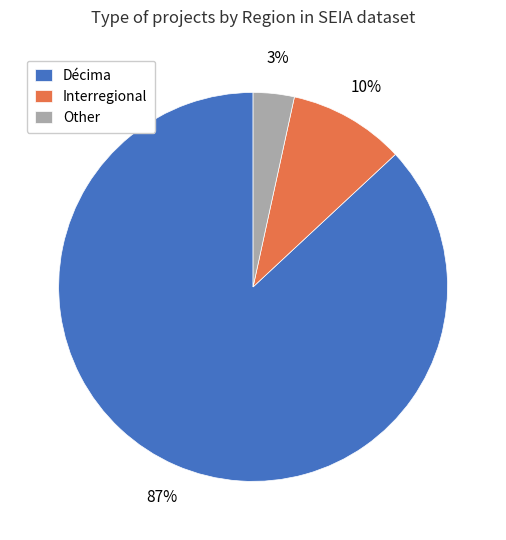

Between Interregional and Other, which is larger?

Interregional